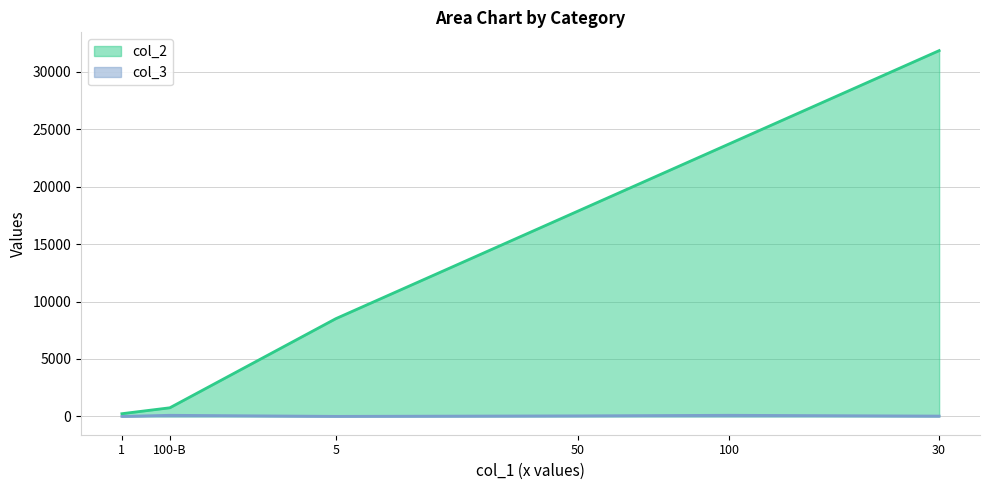

What is the greatest value displayed?

31841